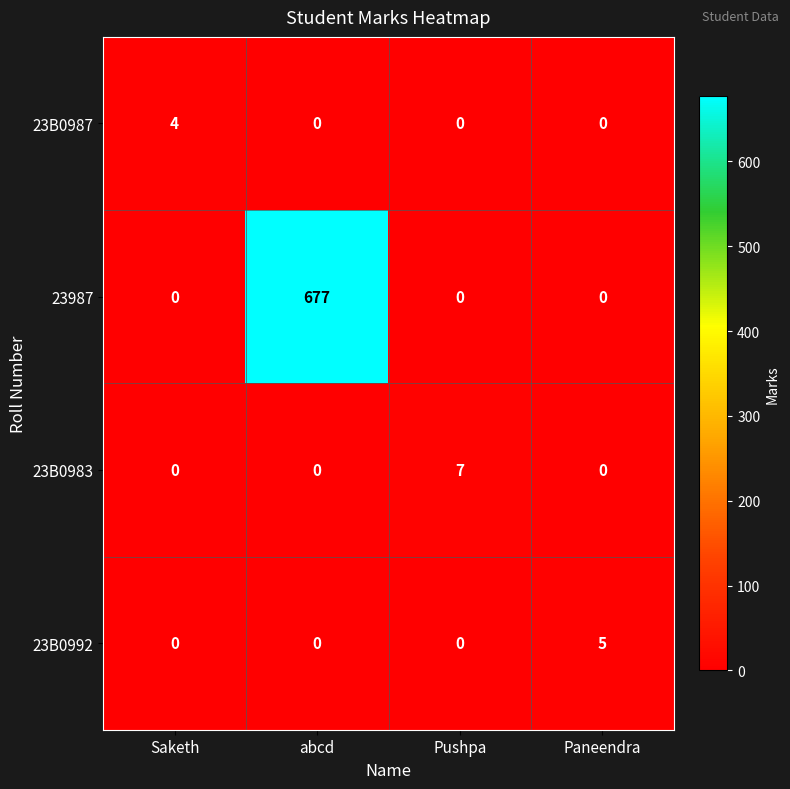

What is the maximum value shown in the chart?

677